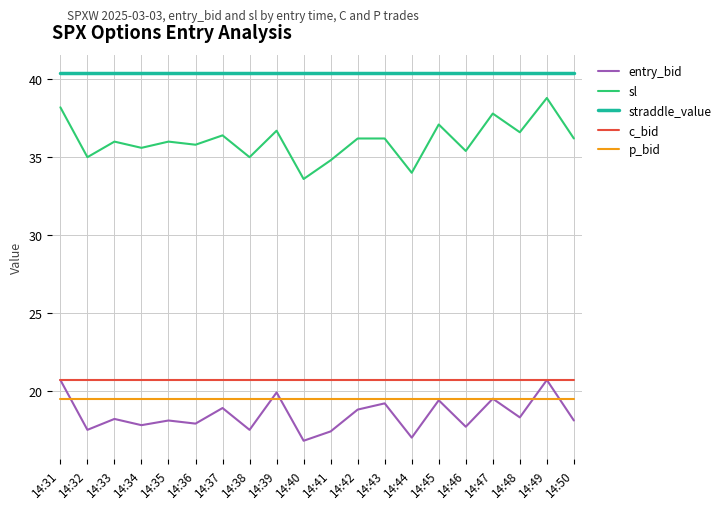

Which series has the largest total across all categories?

straddle_value